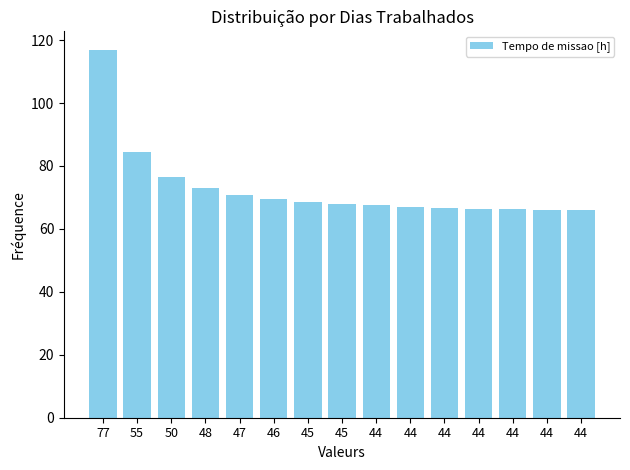

What is the average value?

72.9